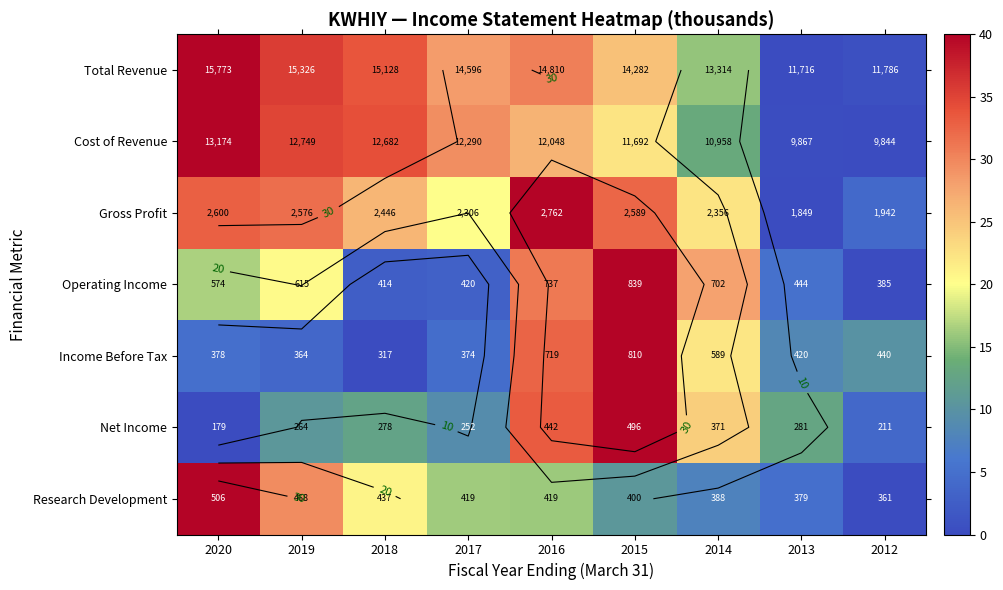

Is the value of Total Revenue at 2019 greater than the value of Net Income at 2014?

Yes